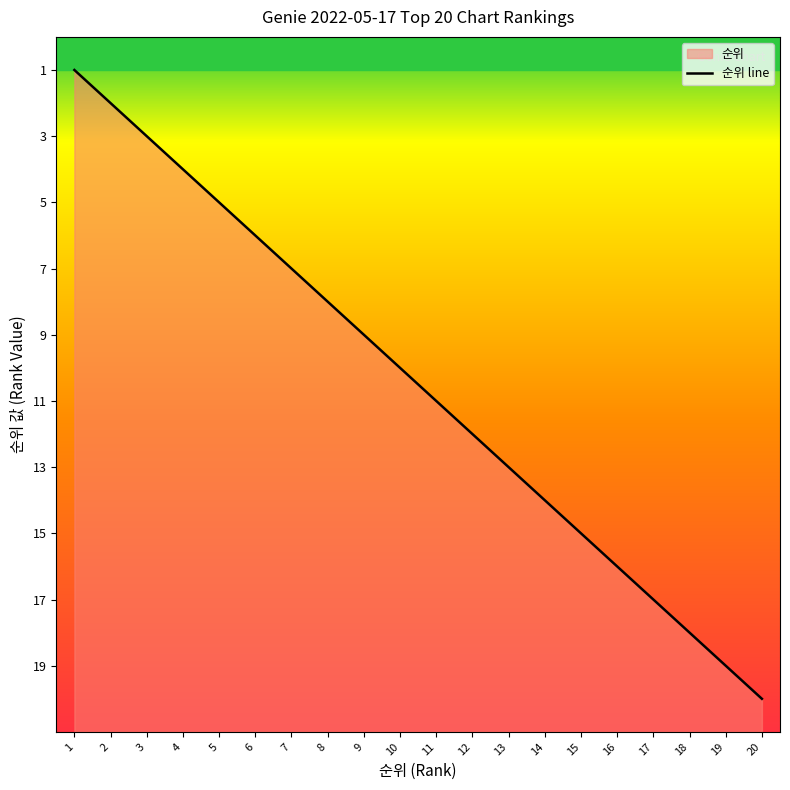

What is the approximate value at 20, to the nearest 5?

20